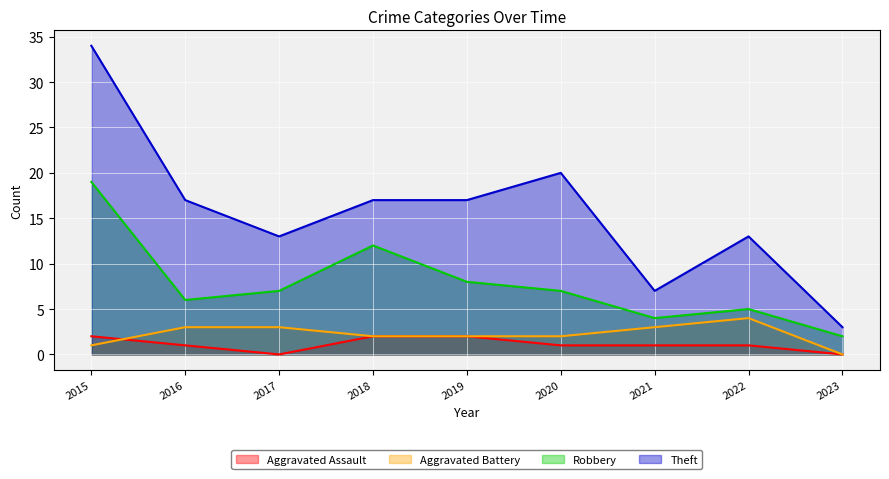

What is the difference between the Aggravated Assault values at 2015 and 2021?

1